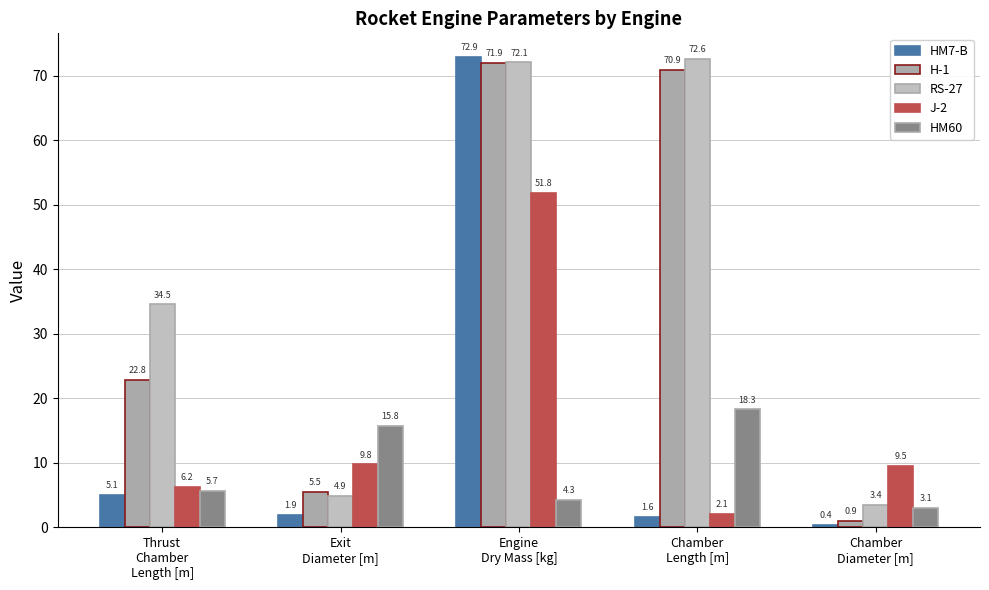

What is the difference between the RS-27 values at Chamber
Diameter [m] and Engine
Dry Mass [kg]?

68.6